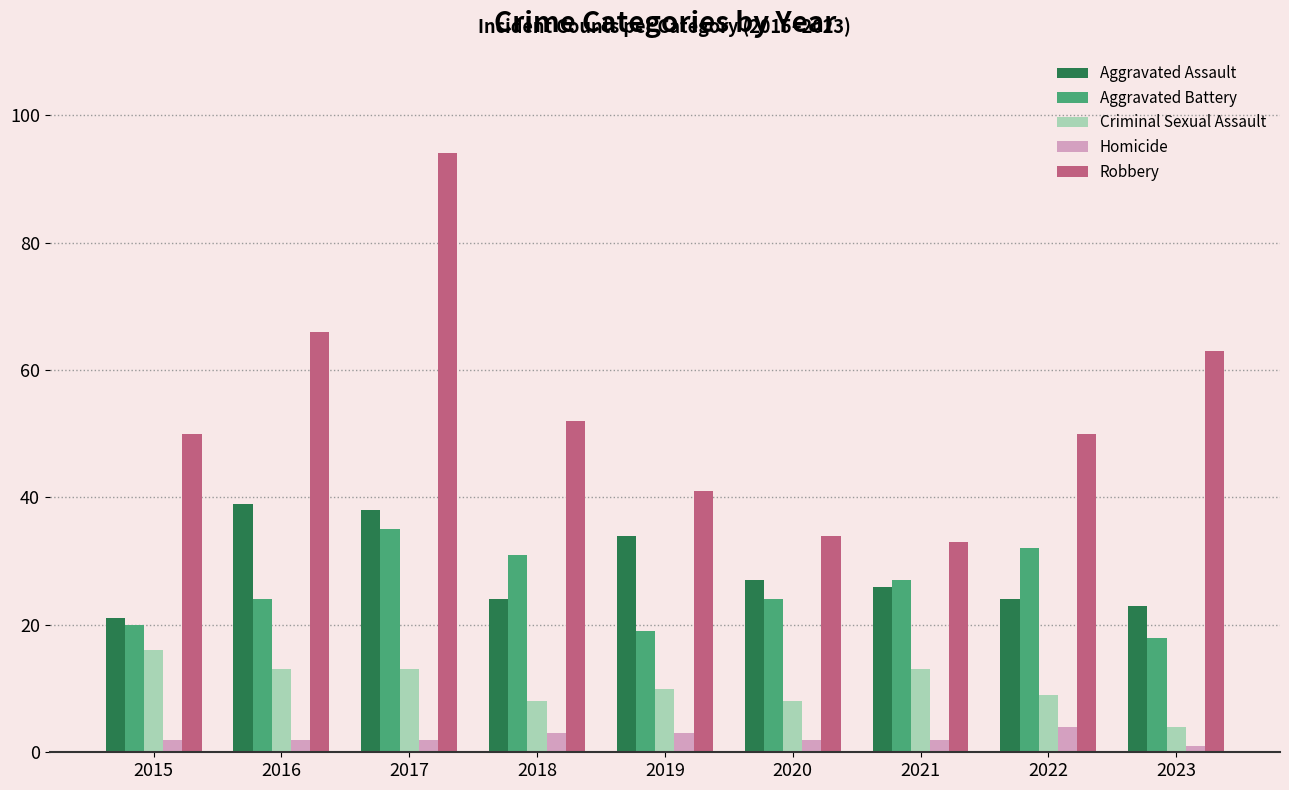

What is the sum of the Robbery values at 2021 and 2020?

67